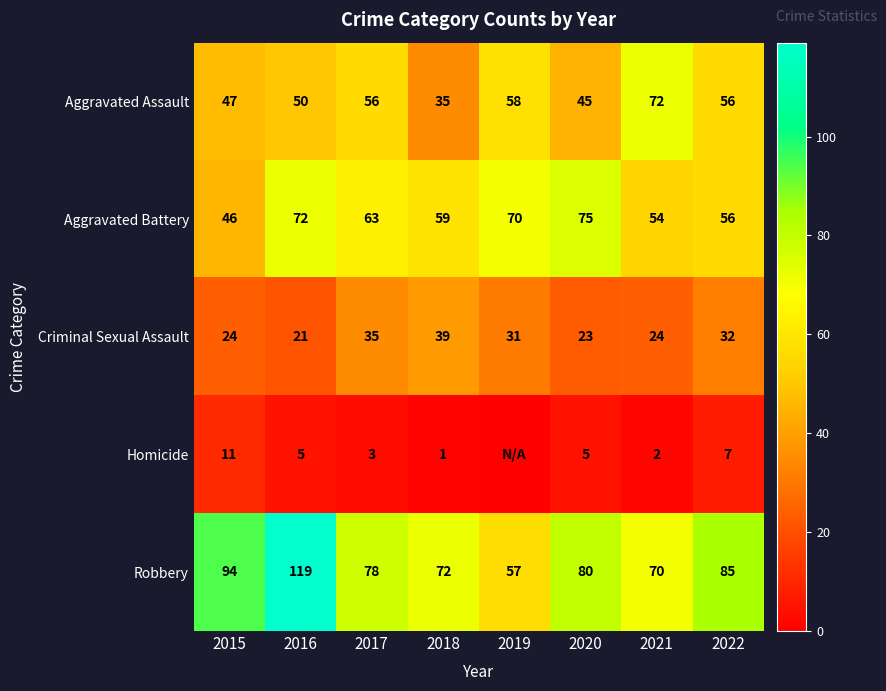

What is the spread (max minus min) of values at 2016?

114